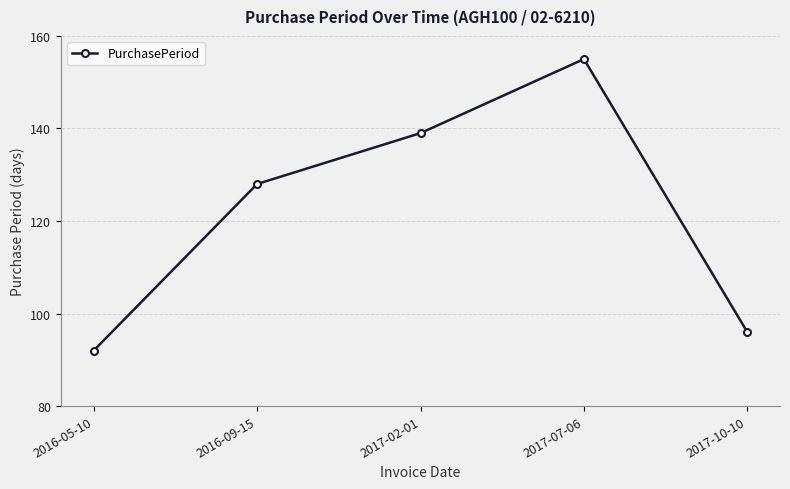

Rank the categories by value from lowest to highest.

2016-05-10, 2017-10-10, 2016-09-15, 2017-02-01, 2017-07-06